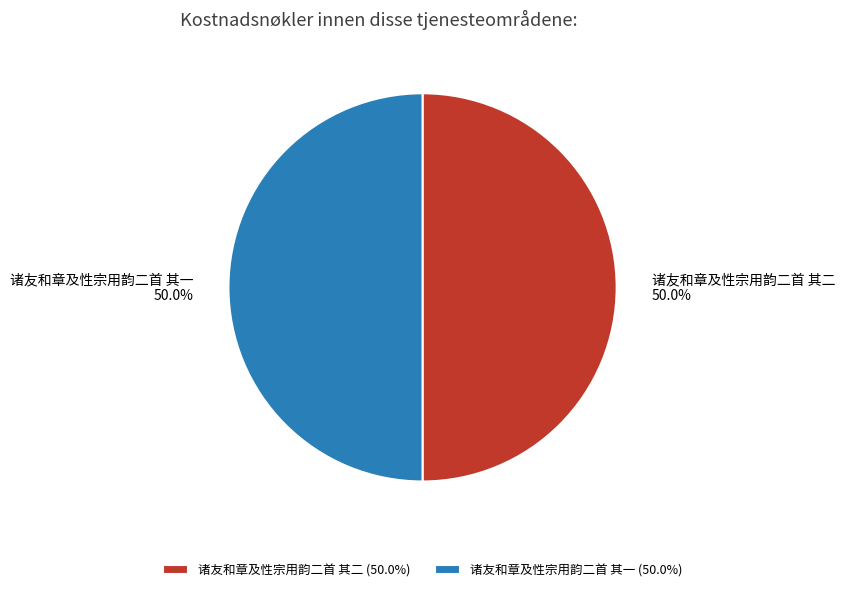

To the nearest percent, what is the average slice percentage?

50%